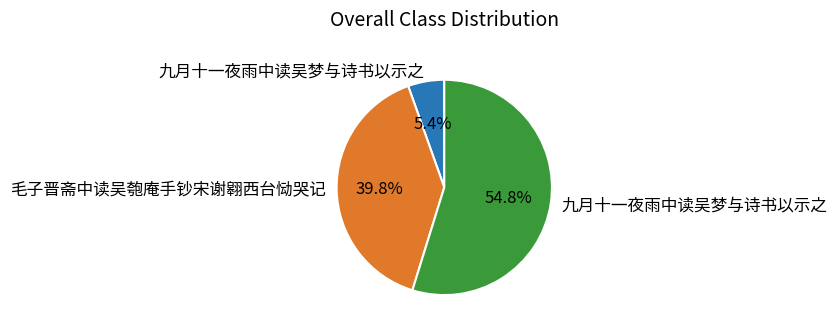

Is there a majority slice in this chart?

Yes